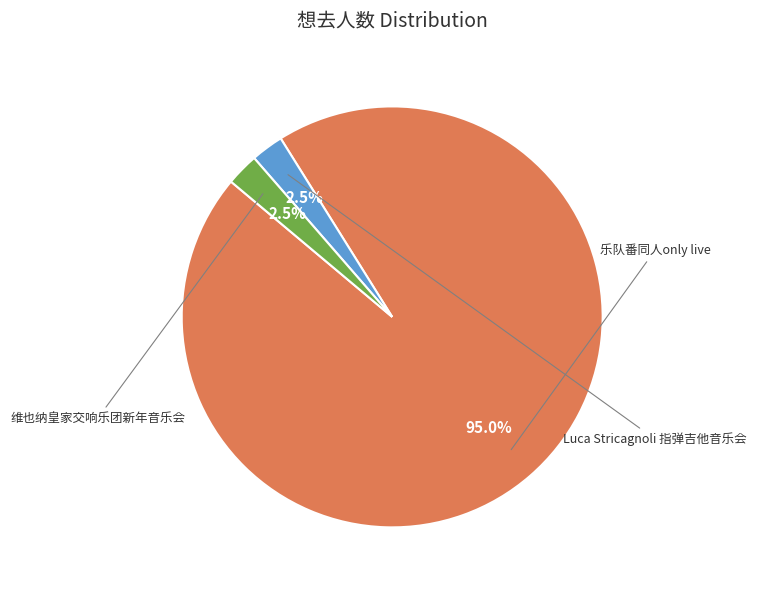

Is there any slice that represents more than half of the pie?

Yes